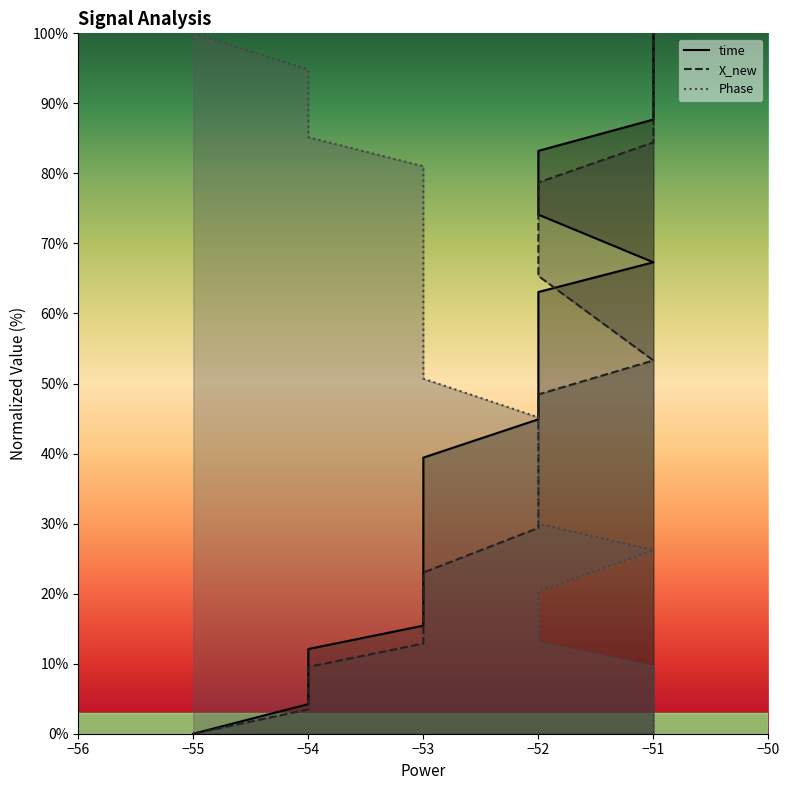

True or false: Phase has more than 1 interior local peaks.

False